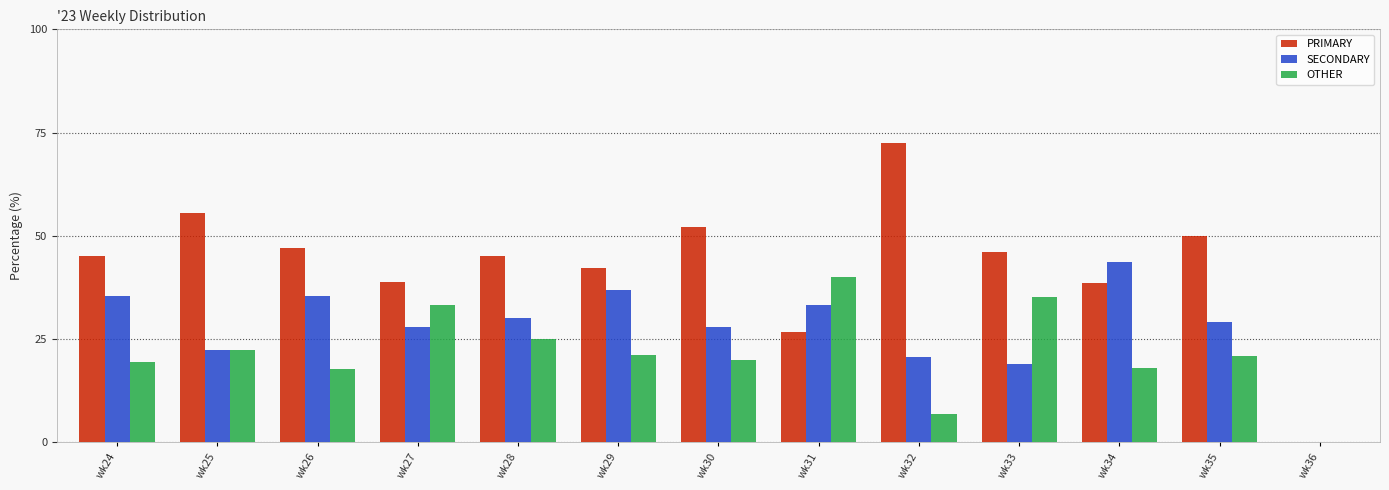

What is the maximum value shown in the chart?

72.4